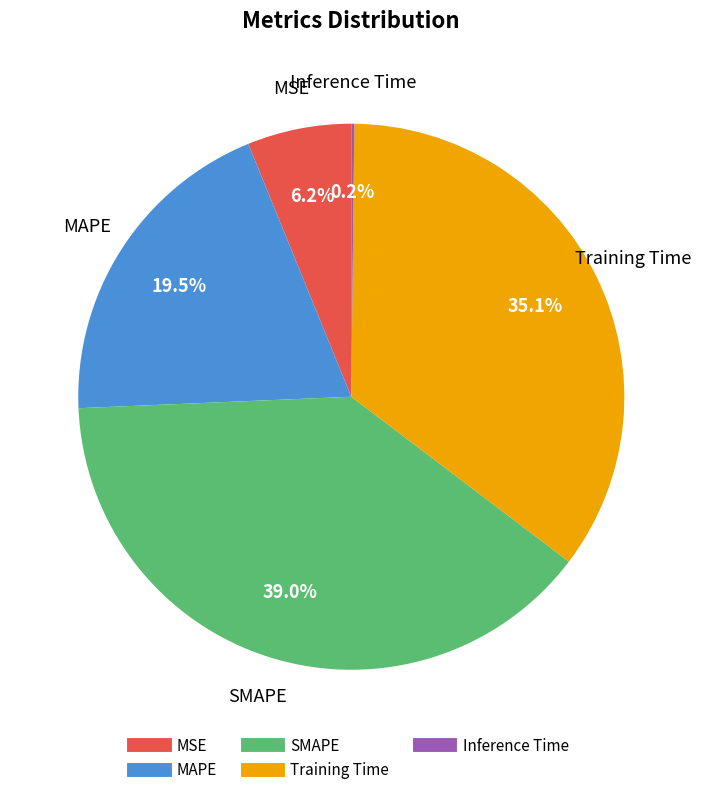

Between SMAPE and MAPE, which is larger?

SMAPE